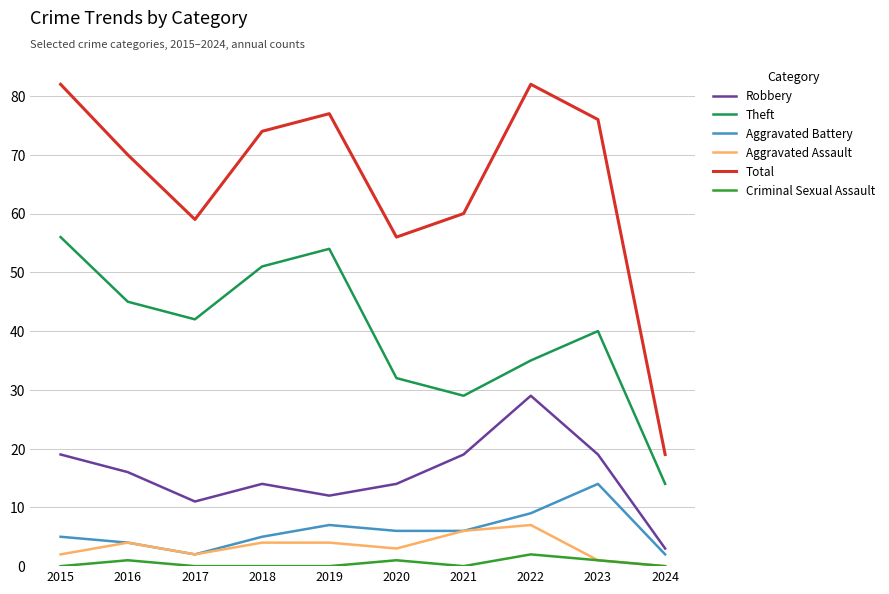

What is the sum of the Robbery values at 2018 and 2020?

28